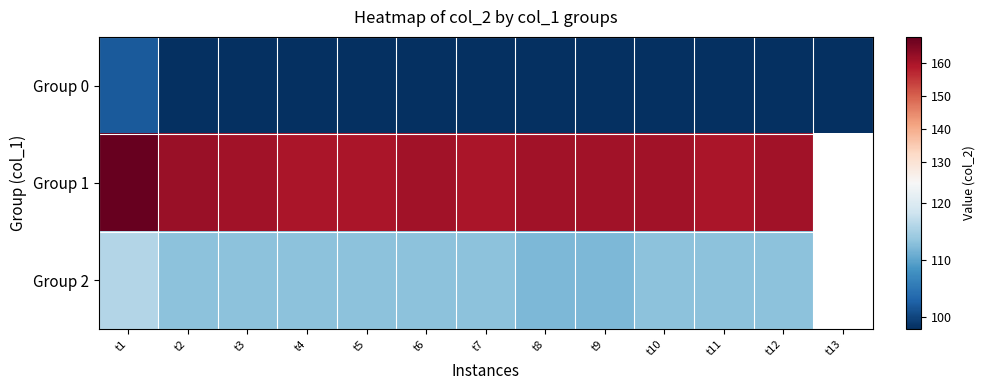

Is the value of Group 1 at t8 greater than the value of Group 2 at t13?

No